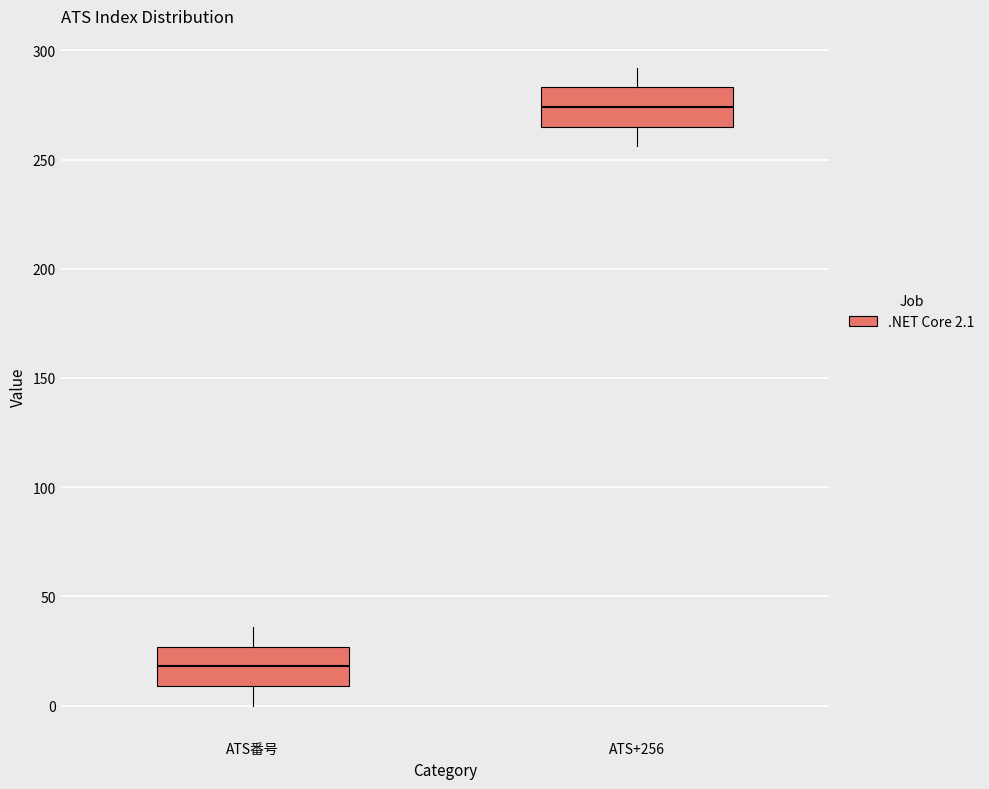

Reading left to right, transcribe this box plot: for each box, give where its median line is, the range the box spans, and where its two whiskers end, as read against the y-axis. The values are not printed on the chart, so give them approximately, as read against the axis.

ATS番号: median 20, box 10 to 25, whiskers 0 to 35
ATS+256: median 275, box 265 to 285, whiskers 255 to 290